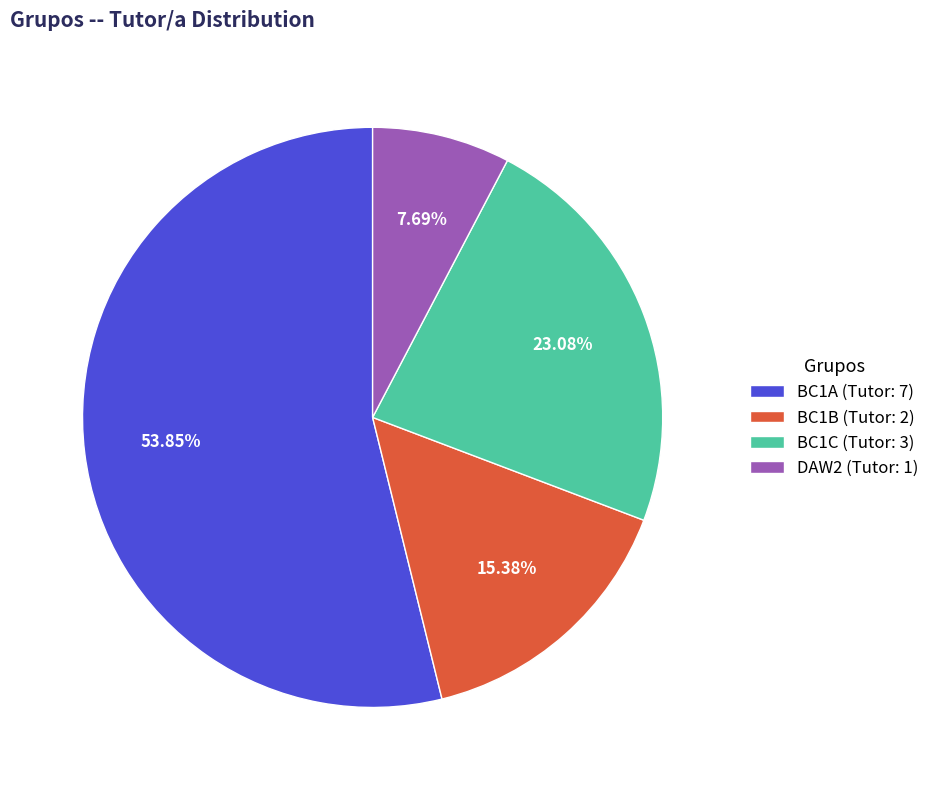

To the nearest percent, what percentage of the pie is BC1A?

54%